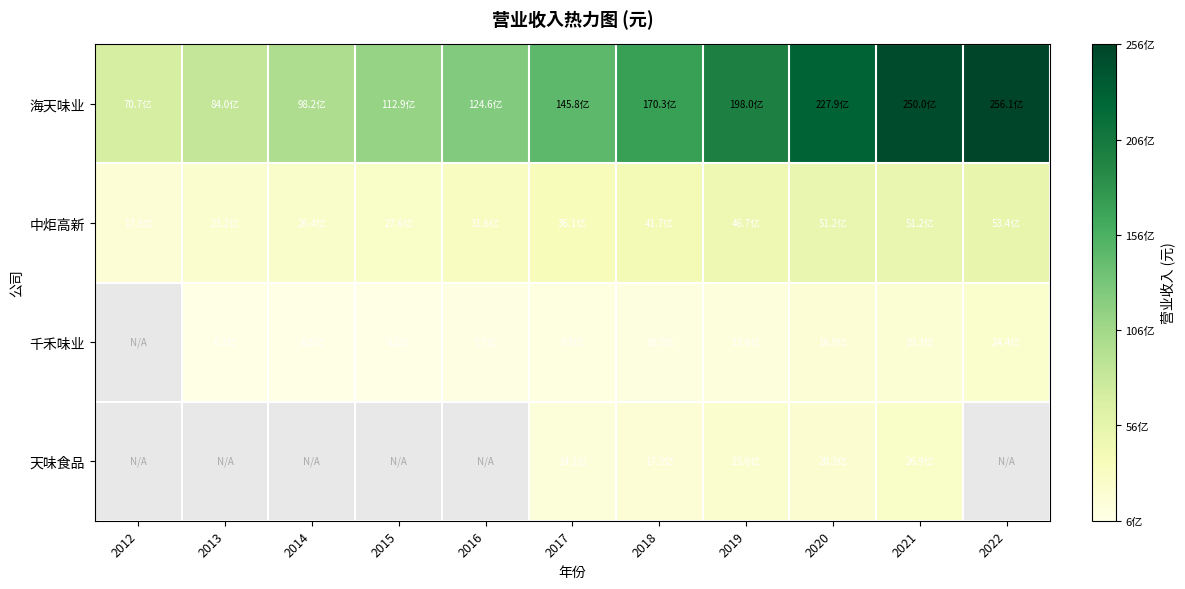

The 中炬高新 series shows 2429118512.3 at 2021. True or false?

False